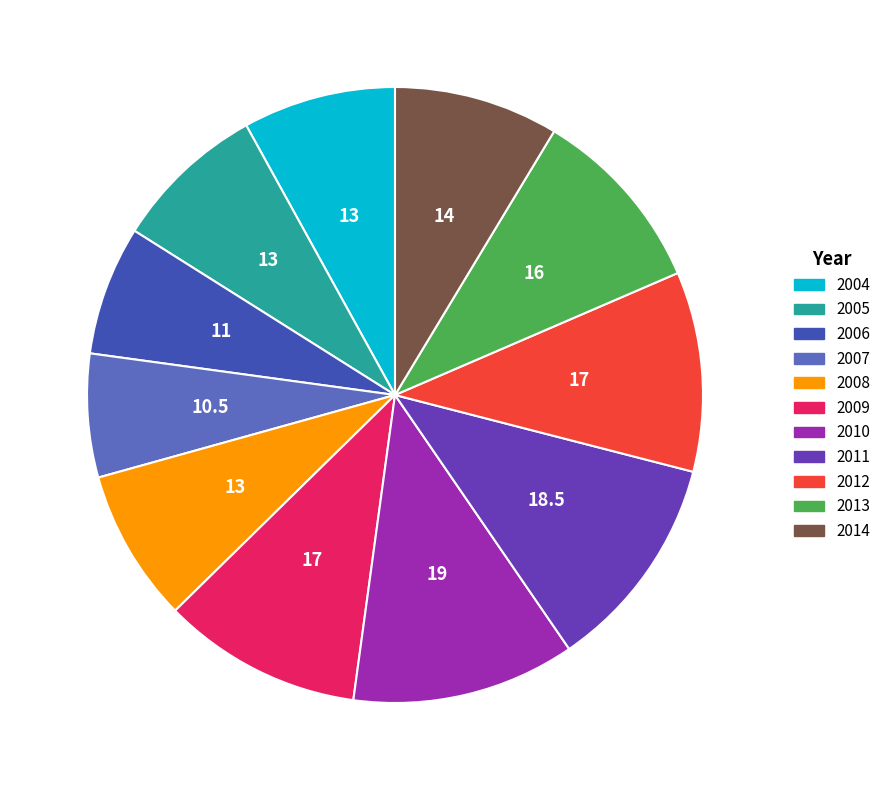

Approximately how many times larger is the value at 2009 compared to 2006?

1.5